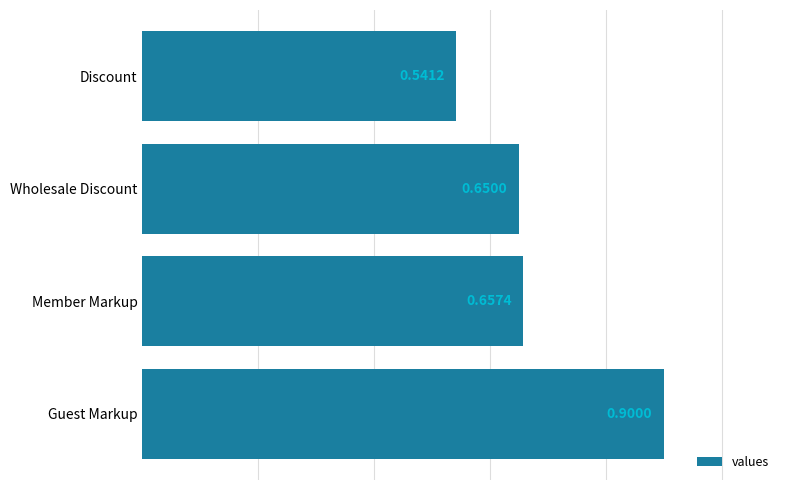

Rank the categories by value from lowest to highest.

Discount, Wholesale Discount, Member Markup, Guest Markup